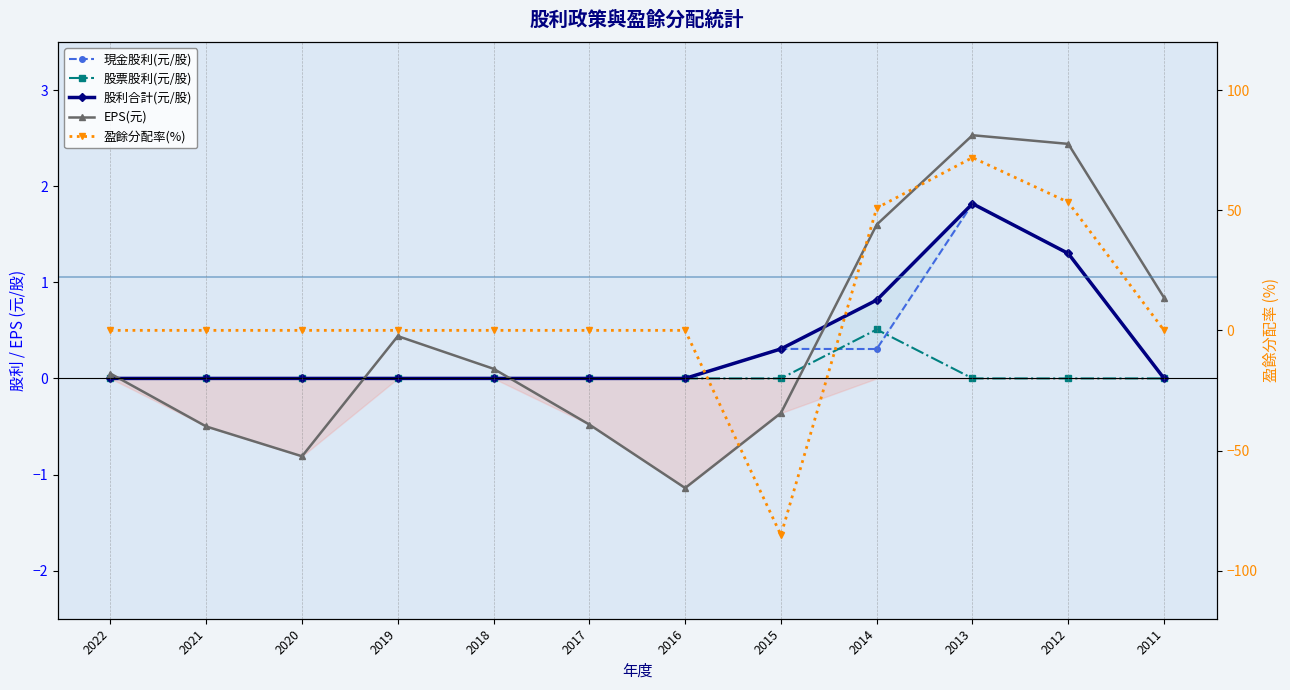

True or false: 股票股利(元/股) has a value of 0.2 at 2019.

False